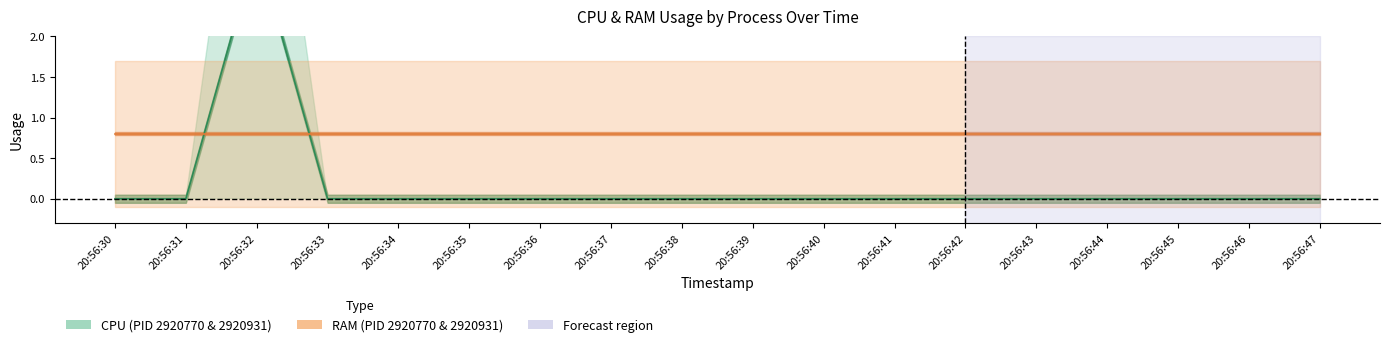

Is it true that RAM mean line equals 0.8 at 20:56:37?

True